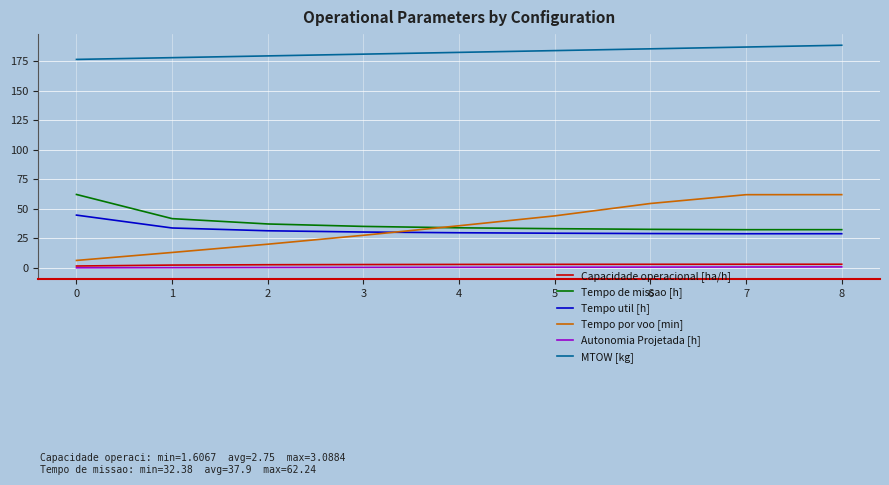

Is this an area chart (filled region under the line)?

No